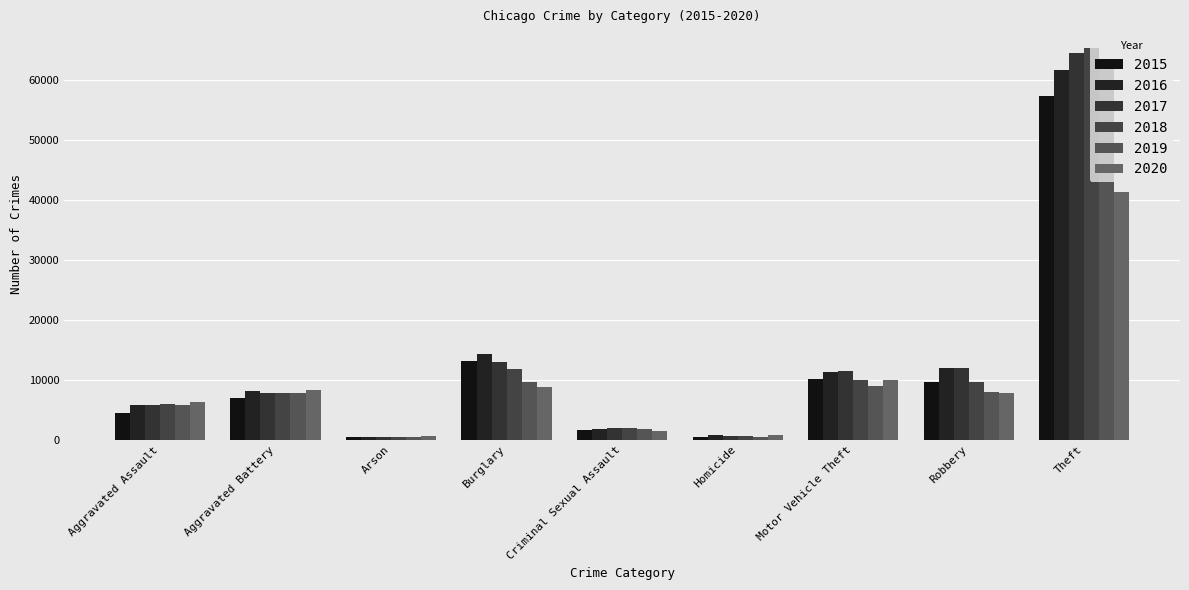

Which series has the largest total across all categories?

2017